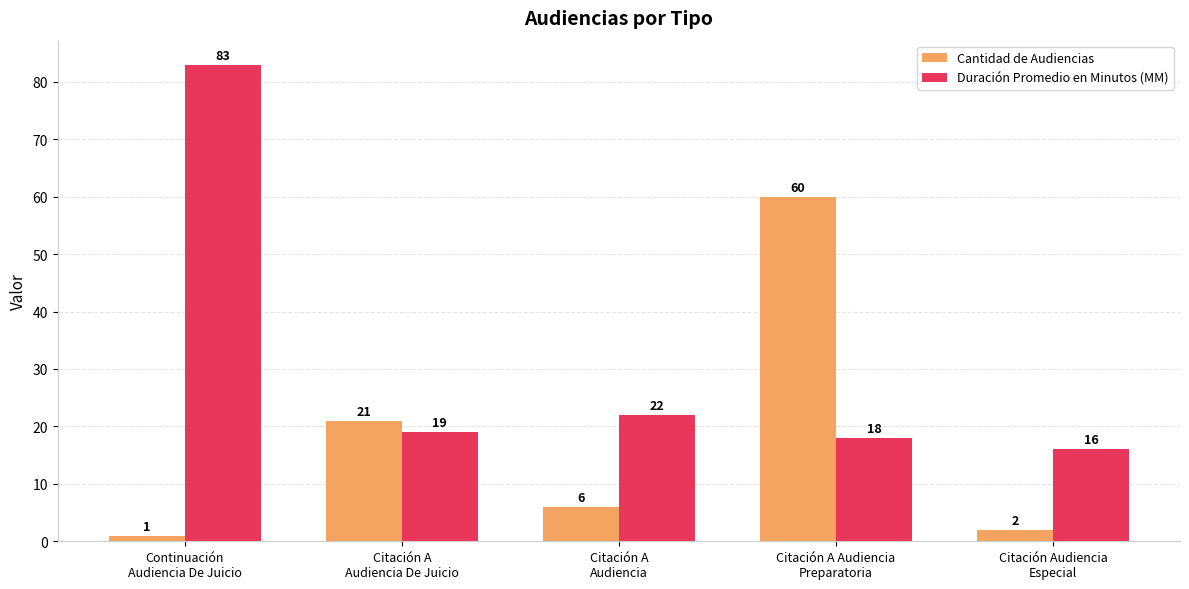

Which series has the largest total across all categories?

Duración Promedio en Minutos (MM)